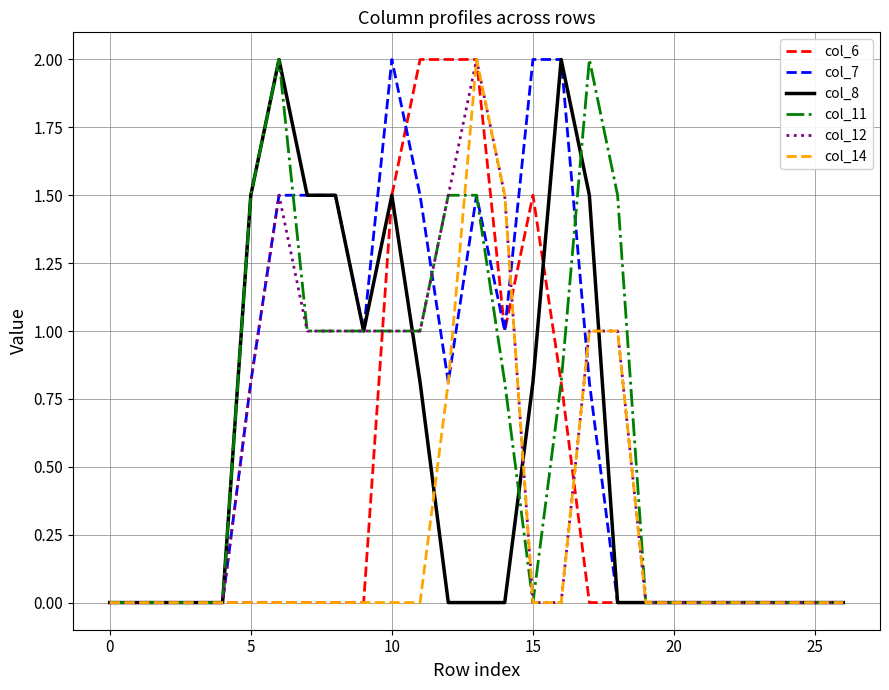

What is the highest value of the col_7 series?

2.0